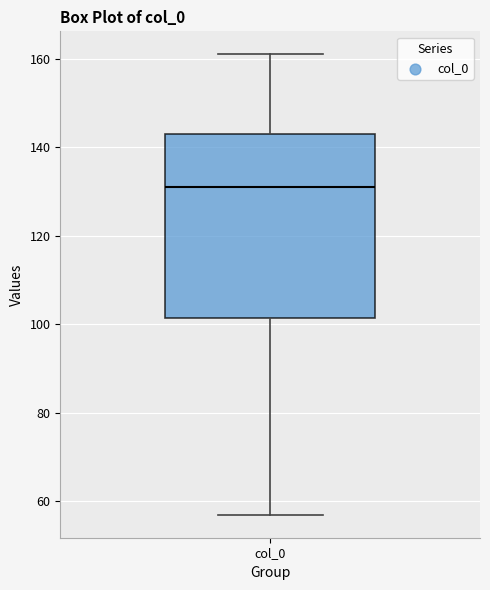

Transcribe this box plot: give where the median line is, the range the box spans, and where the two whiskers end, as read against the y-axis. The values are not printed on the chart, so give them approximately, as read against the axis.

median 132, box 102 to 144, whiskers 58 to 162